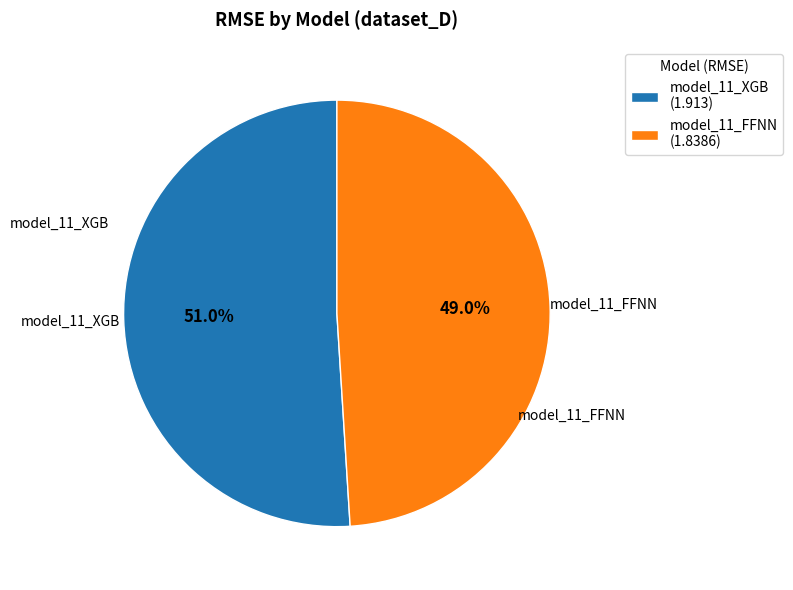

Combined, what portion of the pie is model_11_FFNN and model_11_XGB?

100.0%